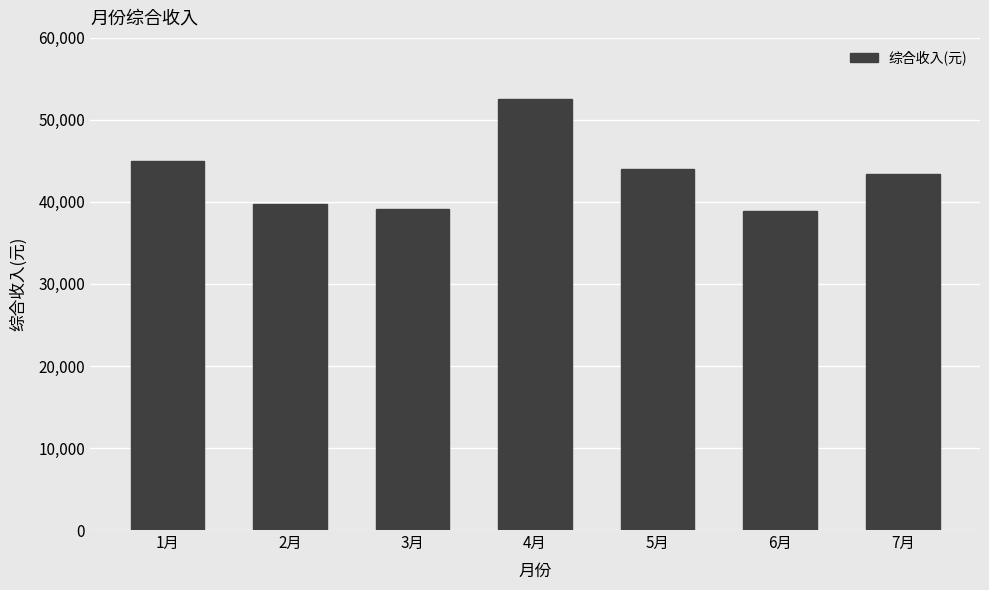

True or false: the data shows 45013.2 at 1月.

True